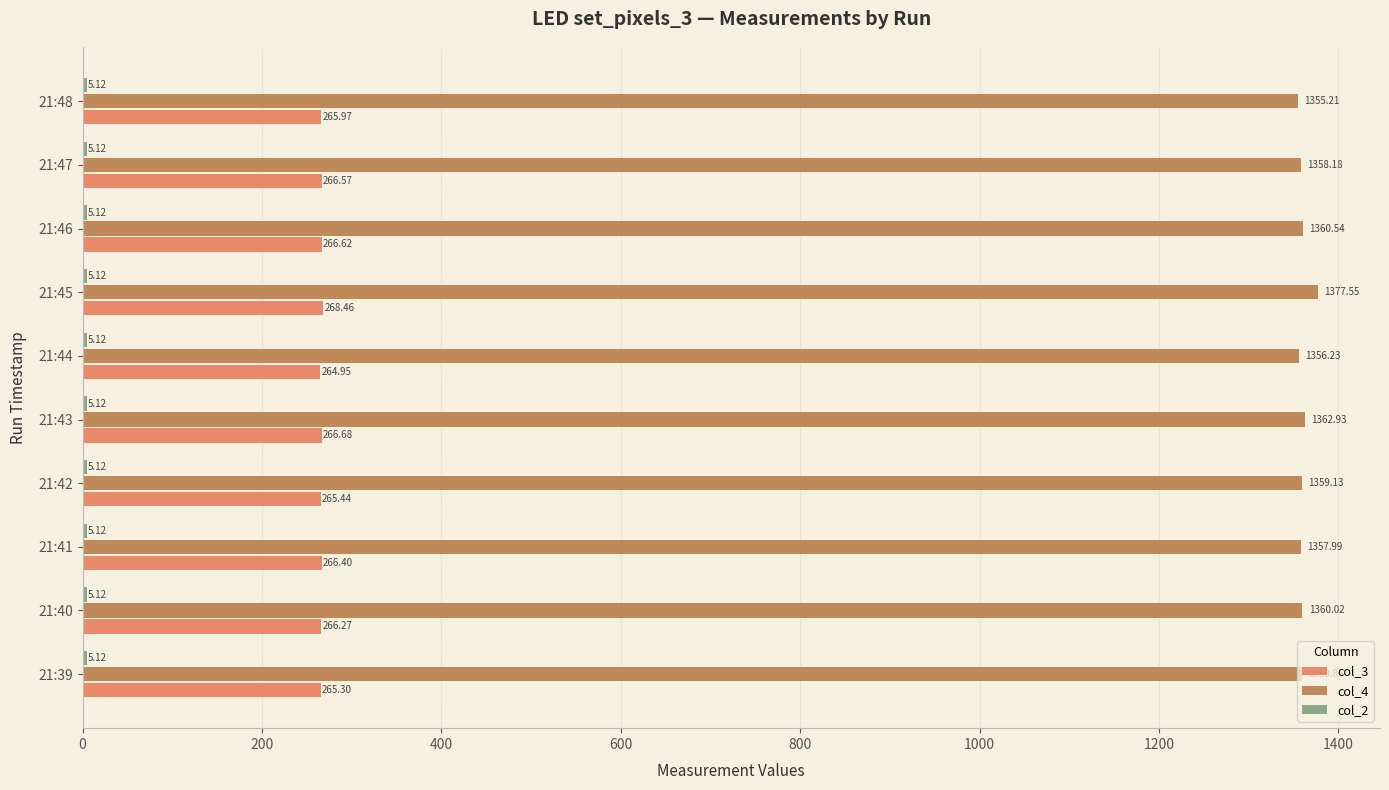

At which category is the sum across all series the highest?

21:45